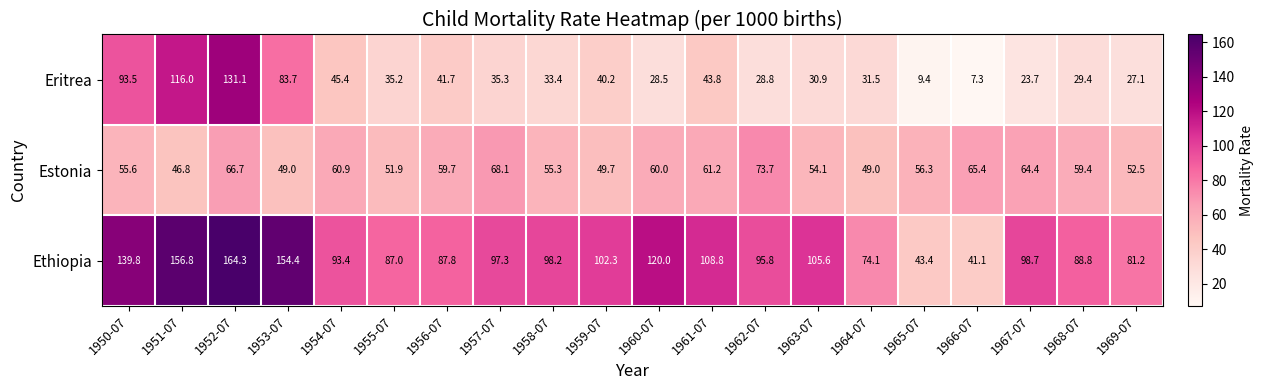

The value of Eritrea at 1952-07 is 223.3. True or false?

False